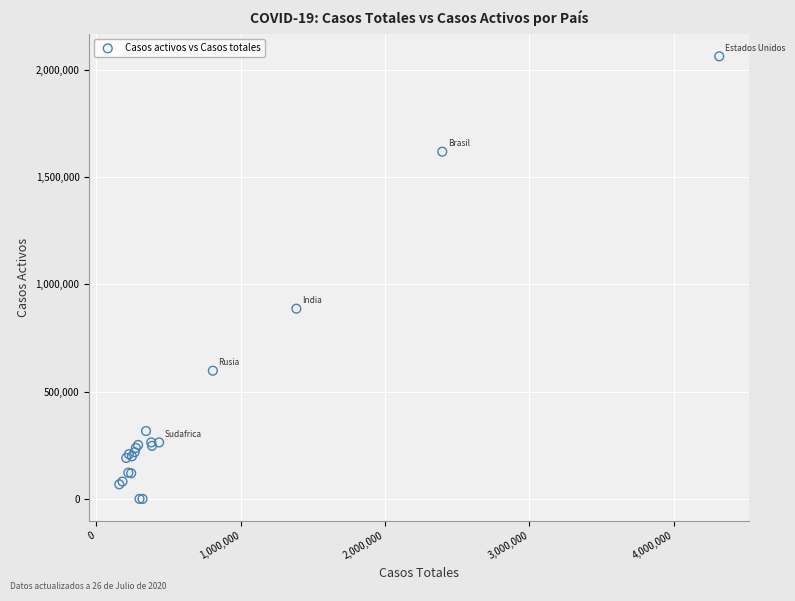

What Y value in the scatter plot is closest to 1030846?

886235